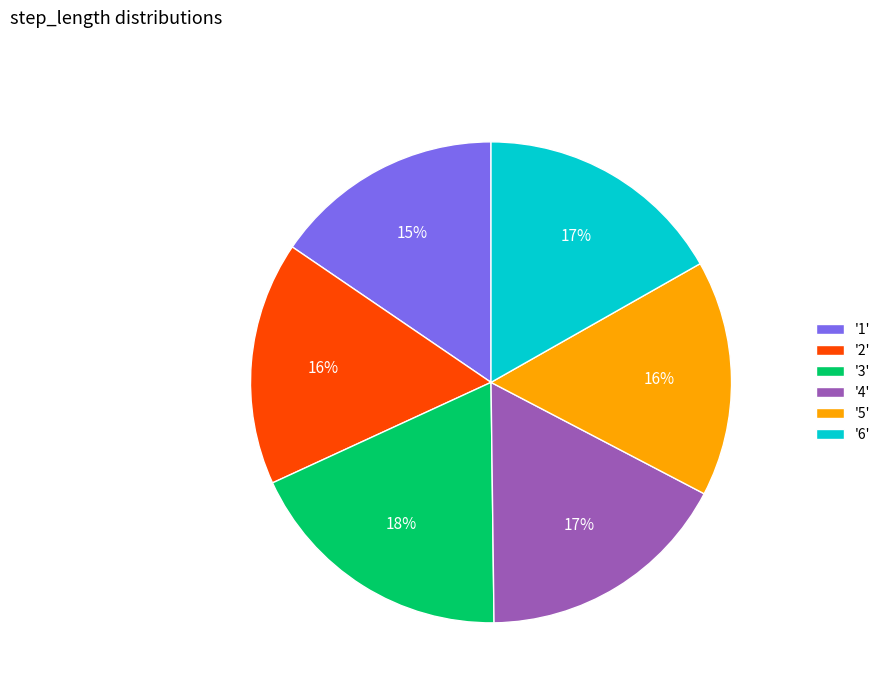

Combined, do '3' and '1' account for over 50%?

No